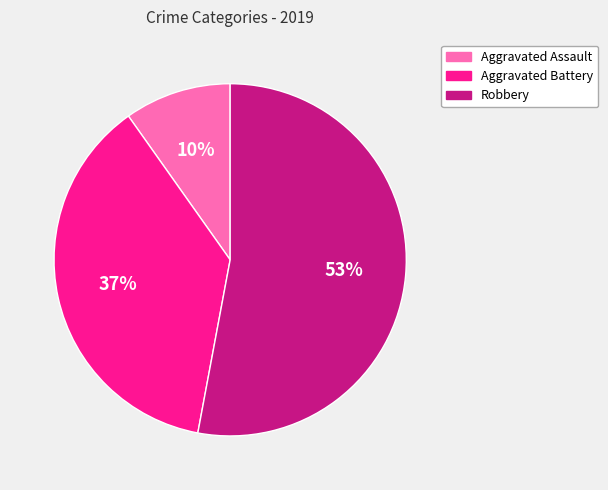

How many slices are in this pie chart?

3